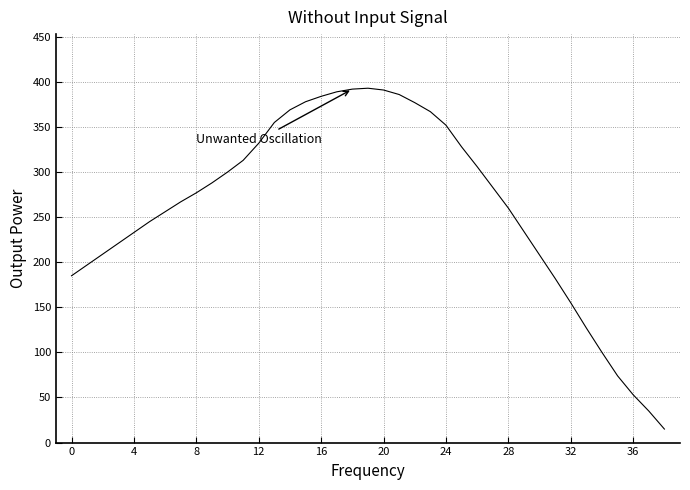

What is the minimum value shown in the chart?

15